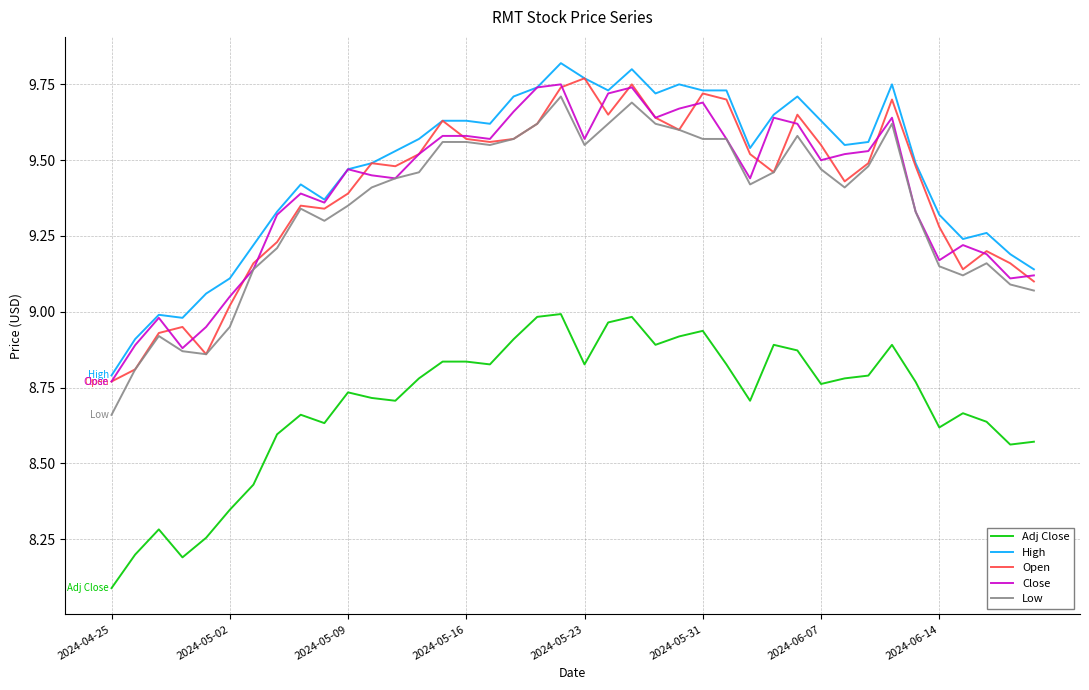

Which series has the widest spread of values?

Low